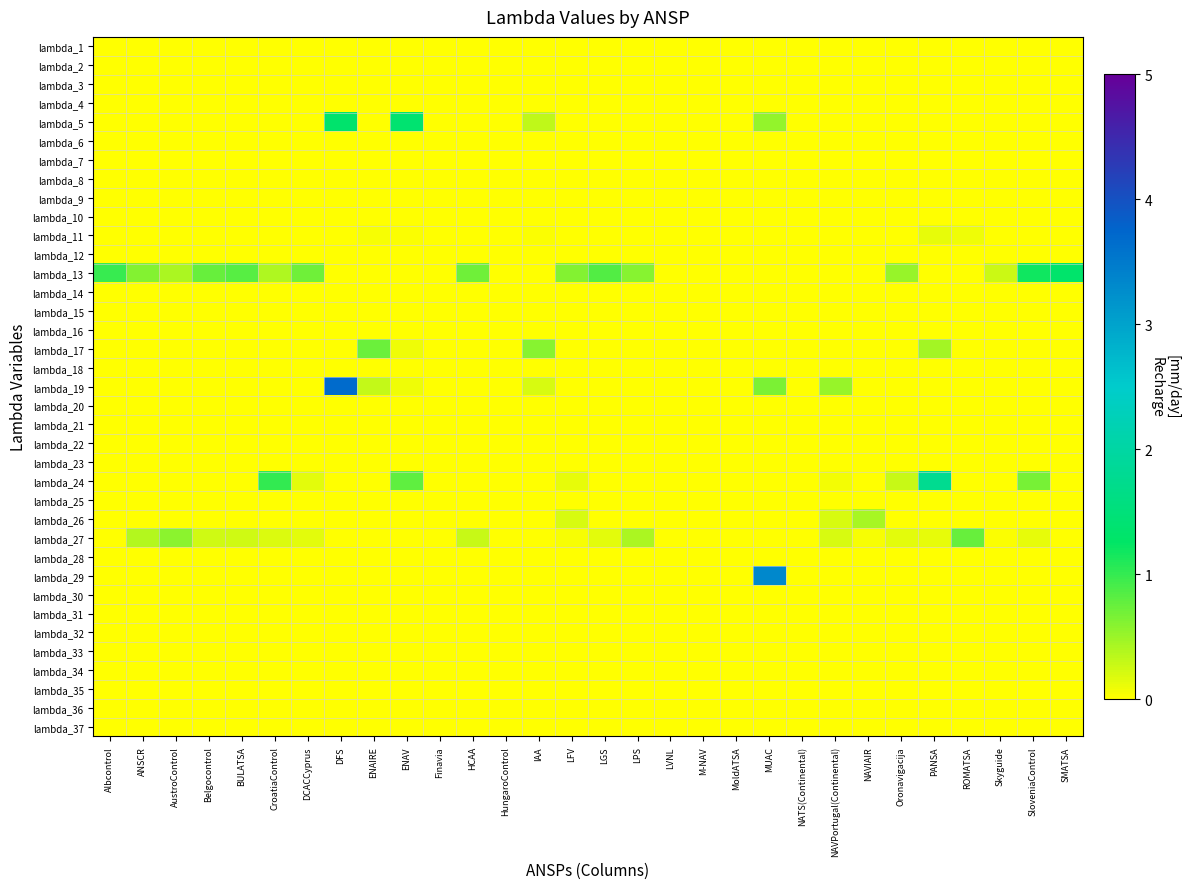

Which series changed the most between DFS and Oronavigacija?

lambda_19